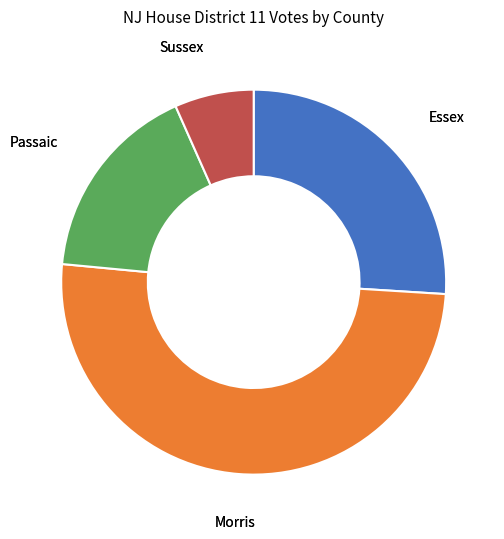

Which category has the biggest portion of the pie?

Morris